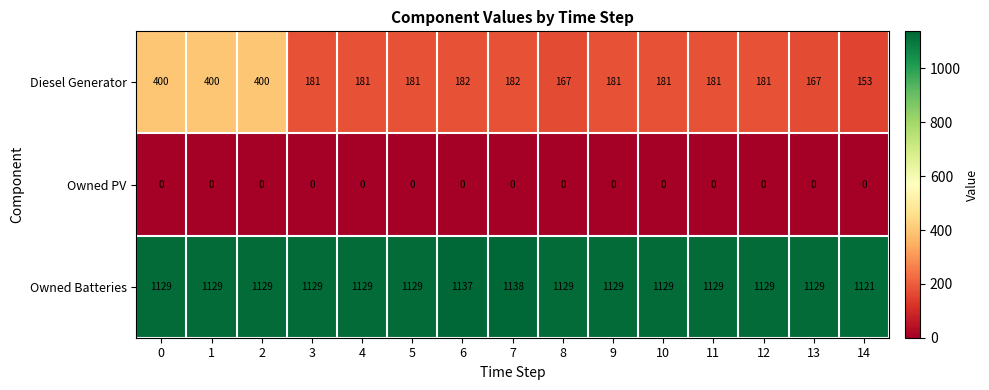

List the series in order of their peak value, highest first.

Owned Batteries, Diesel Generator, Owned PV